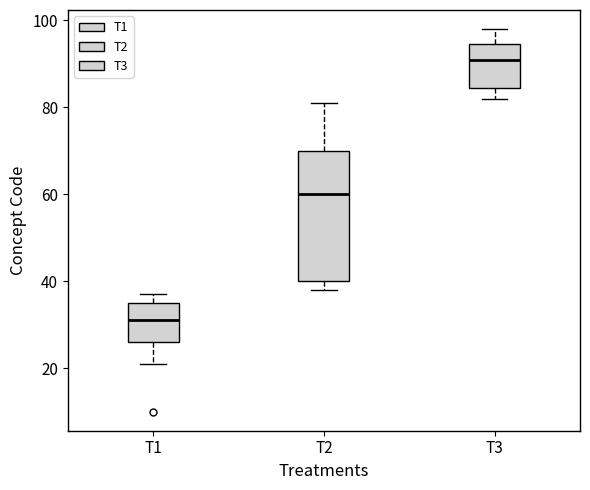

Which box has the lowest median line?

T1